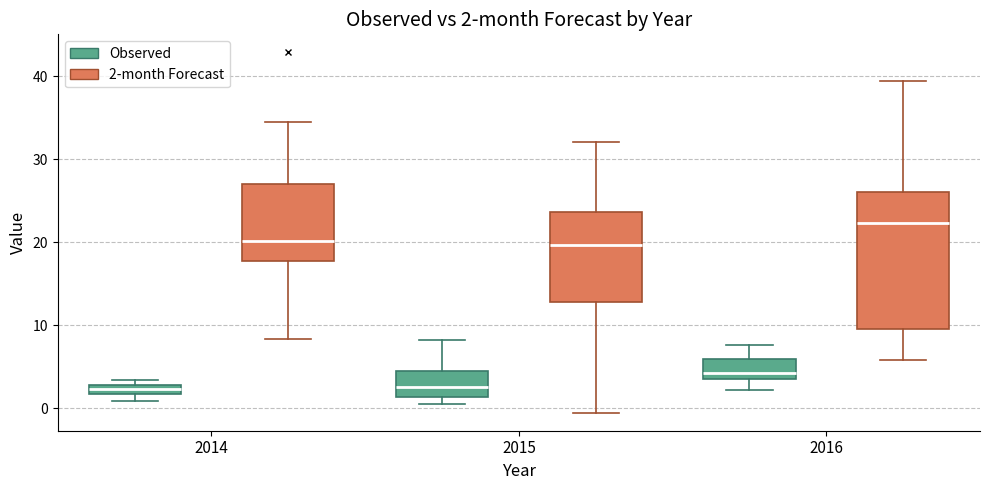

Which box has the highest median line?

2016 (2-month Forecast)